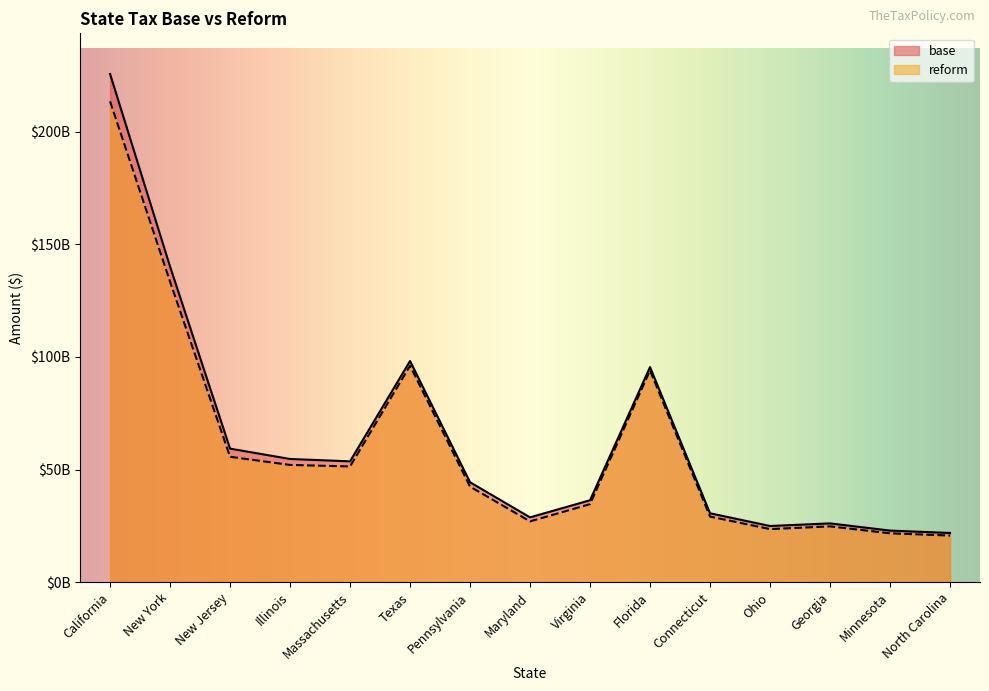

Where is the first local minimum for base?

Massachusetts